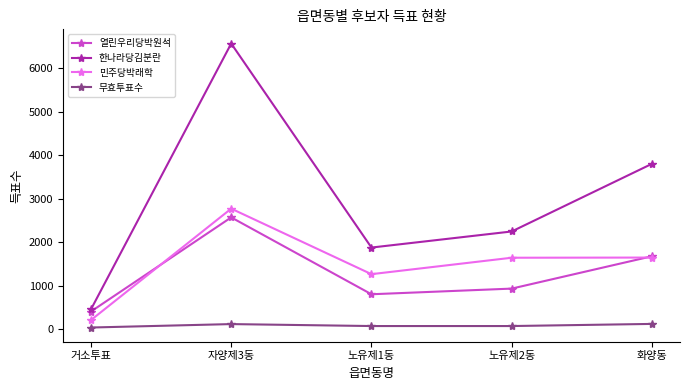

Which series has the widest spread of values?

한나라당김분란